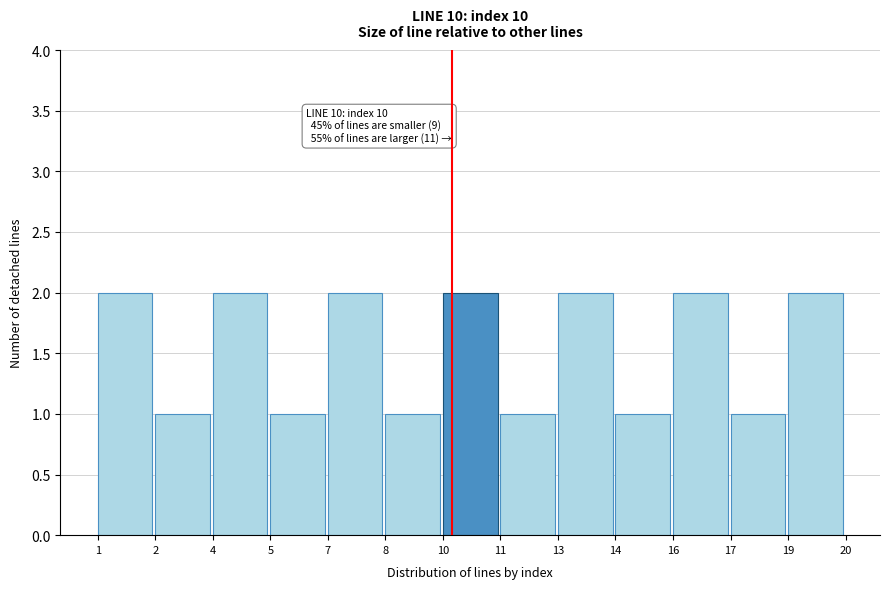

Reading left to right, transcribe all the data shown in this chart.

1=2	2=1	4=2	5=1	7=2	8=1	10=2	11=1	13=2	14=1	16=2	17=1	19=2